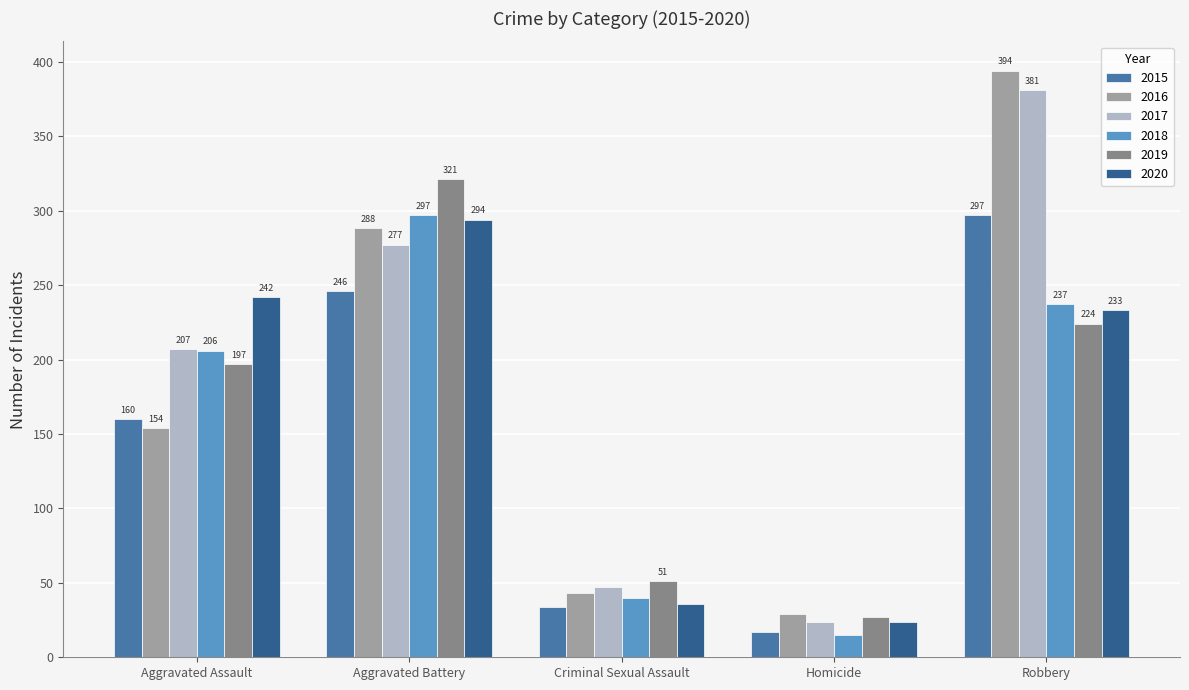

Count the number of categories in the chart.

5